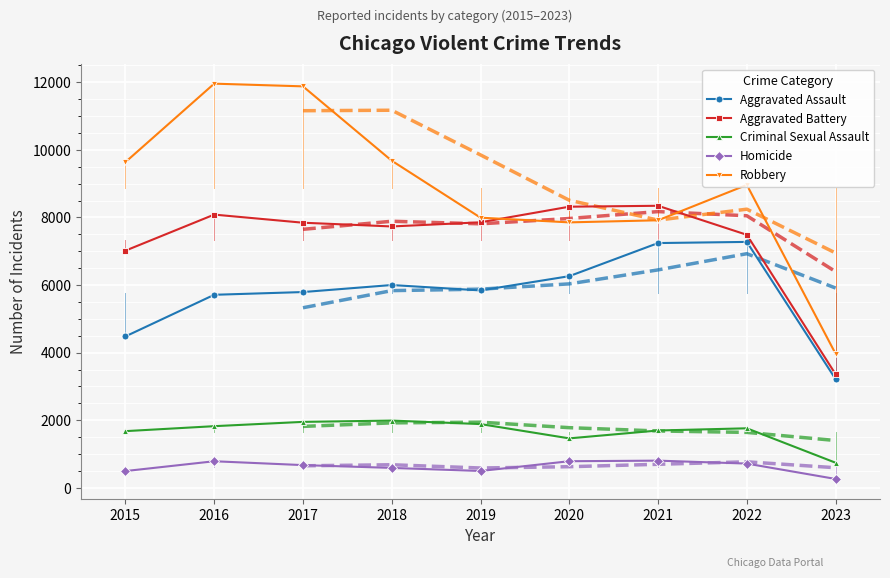

What is the value of the Homicide point at the 2nd from the left?

786